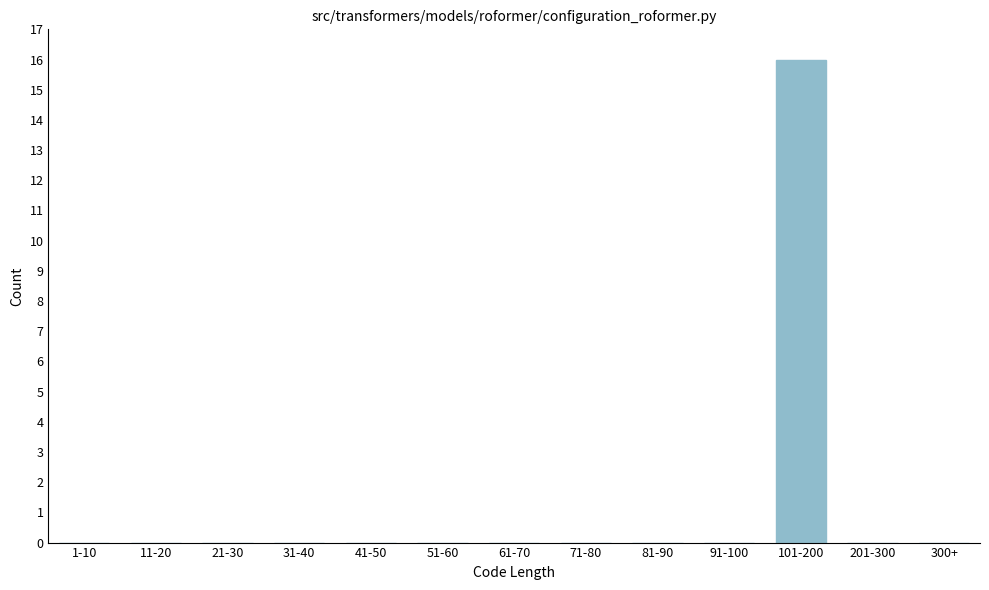

Reading right to left, transcribe all the data shown in this chart.

300+=0	201-300=0	101-200=16	91-100=0	81-90=0	71-80=0	61-70=0	51-60=0	41-50=0	31-40=0	21-30=0	11-20=0	1-10=0